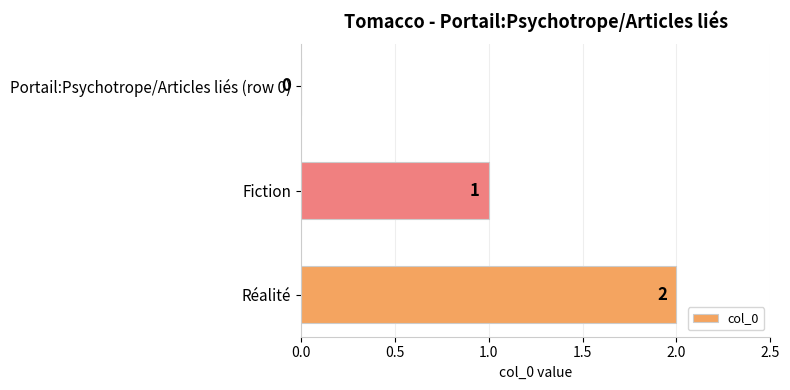

How many values are between 0 and 2?

3